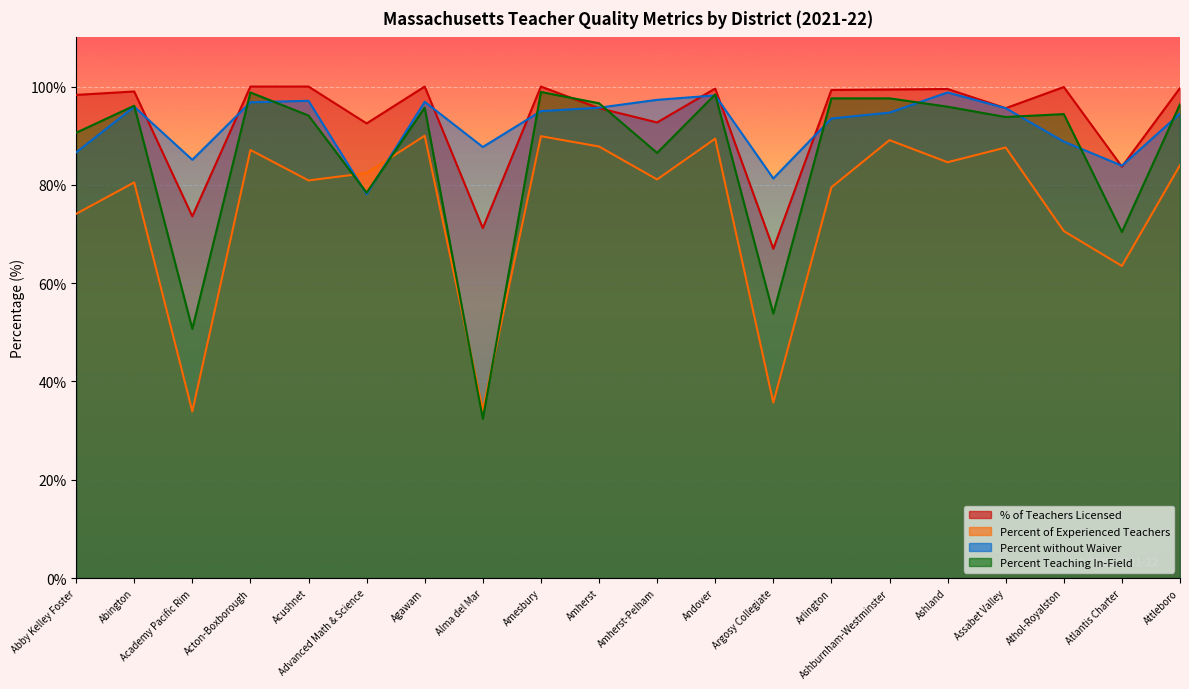

How many interior local peaks does the Percent without Waiver series have?

5